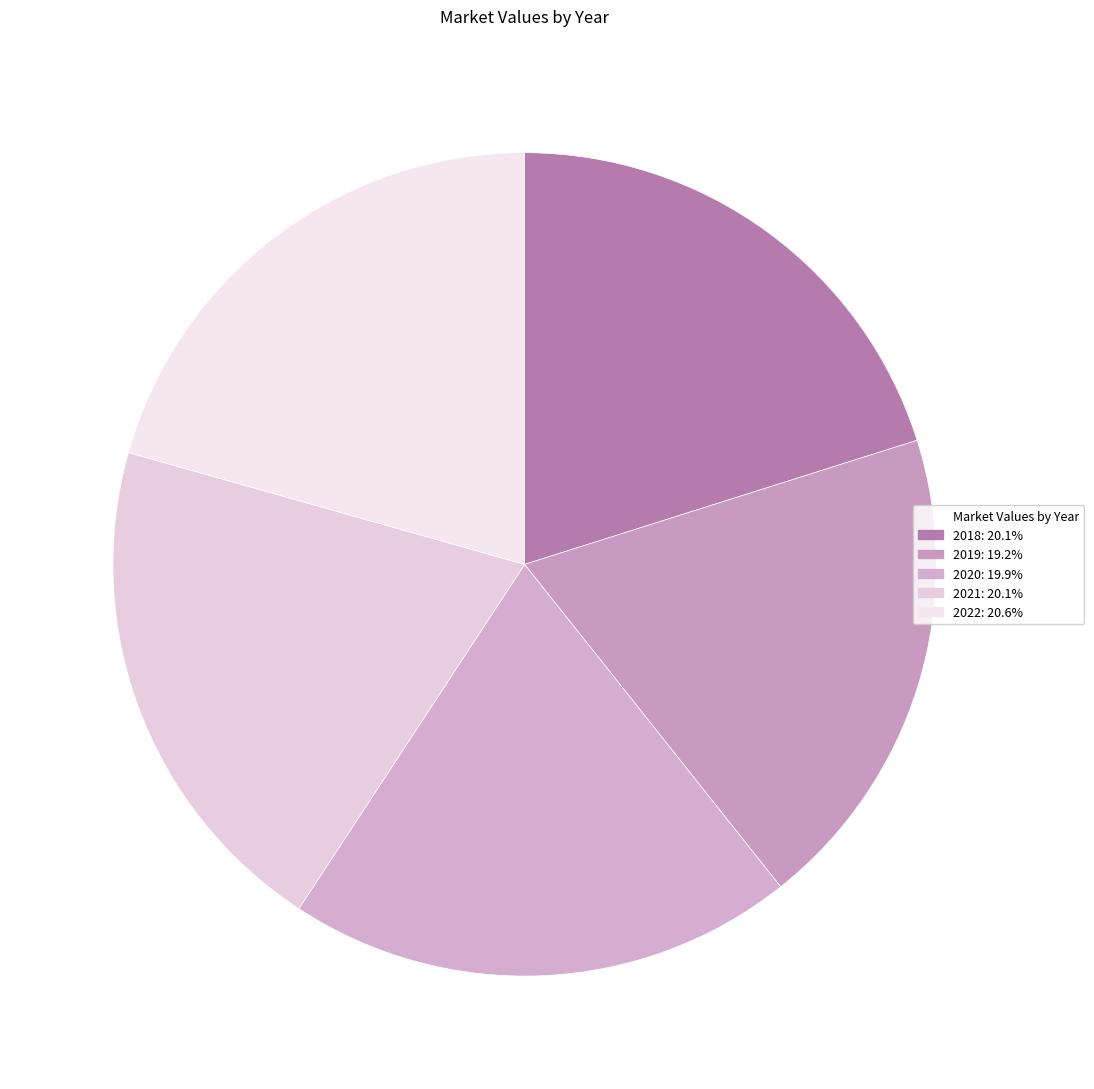

How many slices are in this pie chart?

5